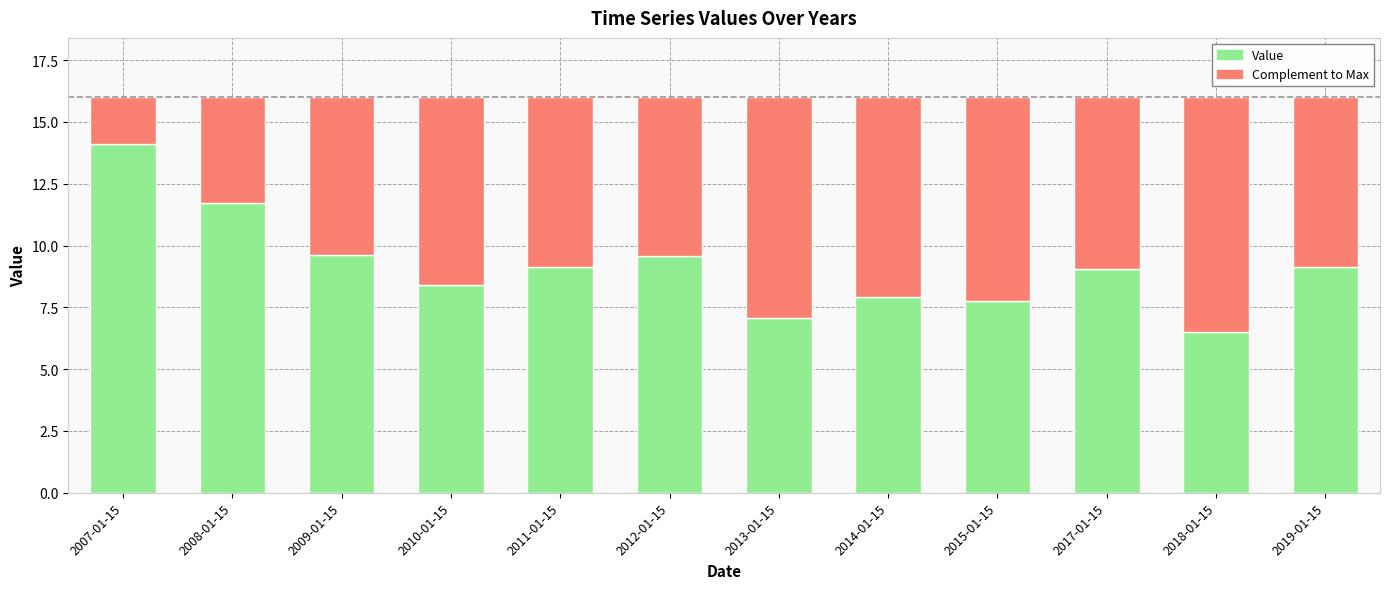

Does the chart contain stacked bars?

Yes